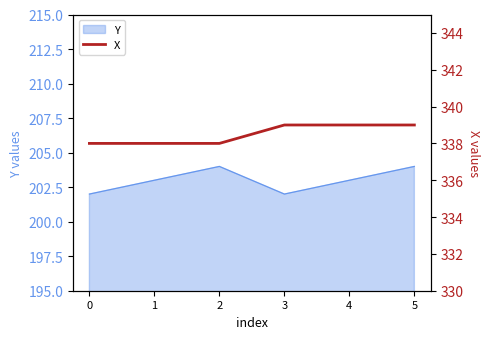

Reading left to right, what are all the values shown in this chart?

0=338	1=338	2=338	3=339	4=339	5=339